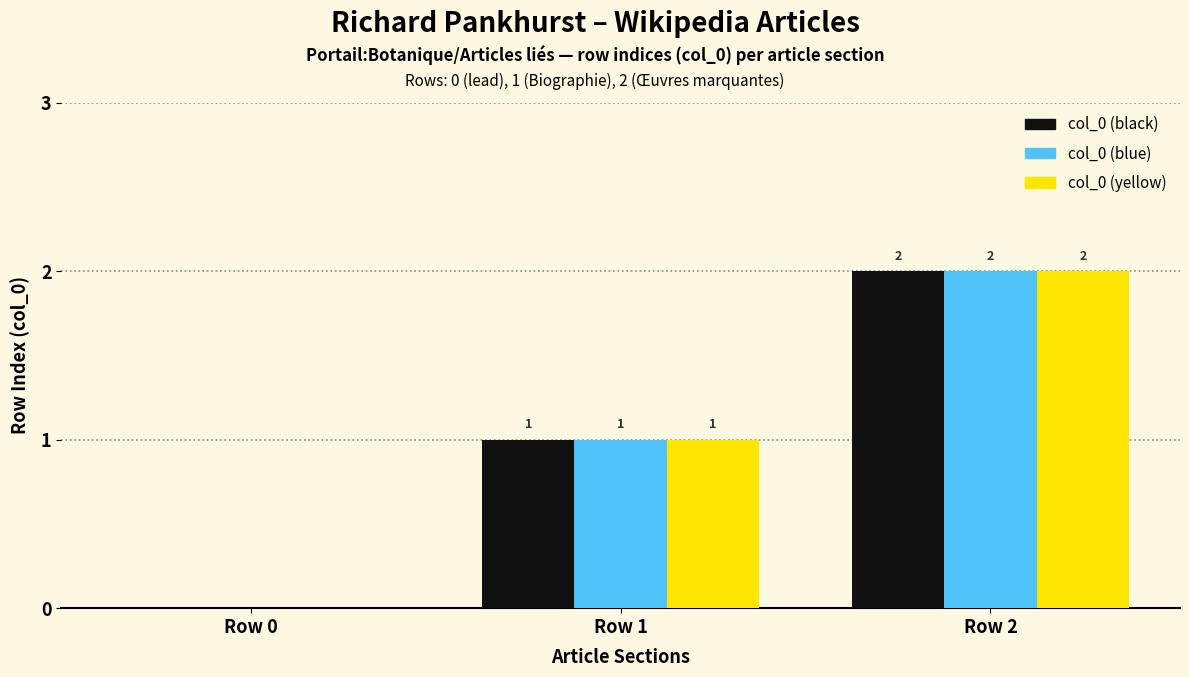

What are all the series names shown in the legend?

col_0 (black), col_0 (blue), col_0 (yellow)